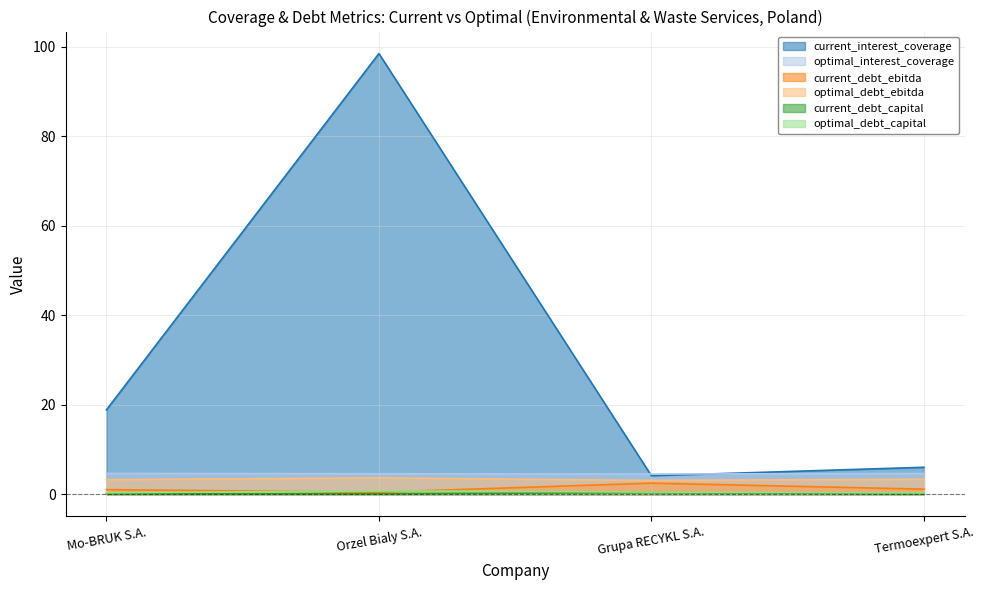

How many categories are shown in the chart?

4